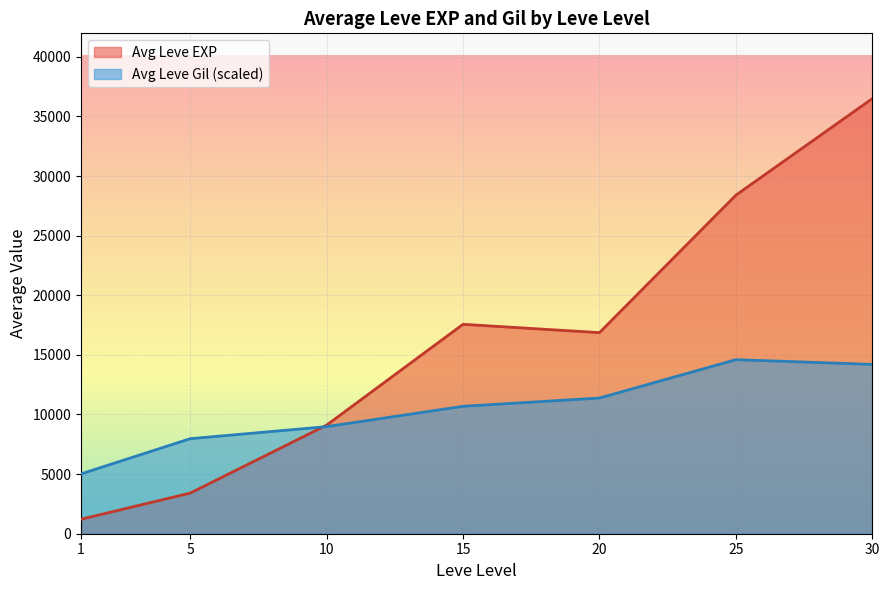

Rank the series by their maximum value, from lowest to highest.

Avg Leve Gil (scaled), Avg Leve EXP